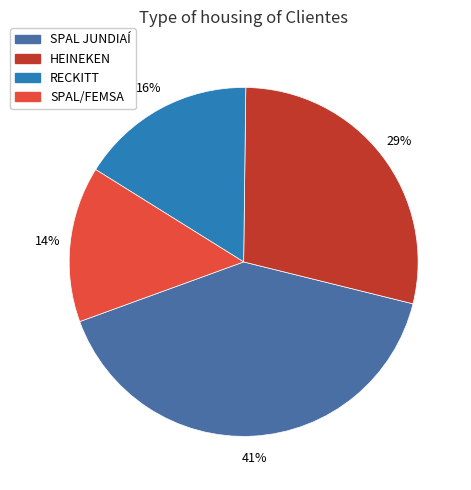

To the nearest percent, what portion does RECKITT represent?

16%